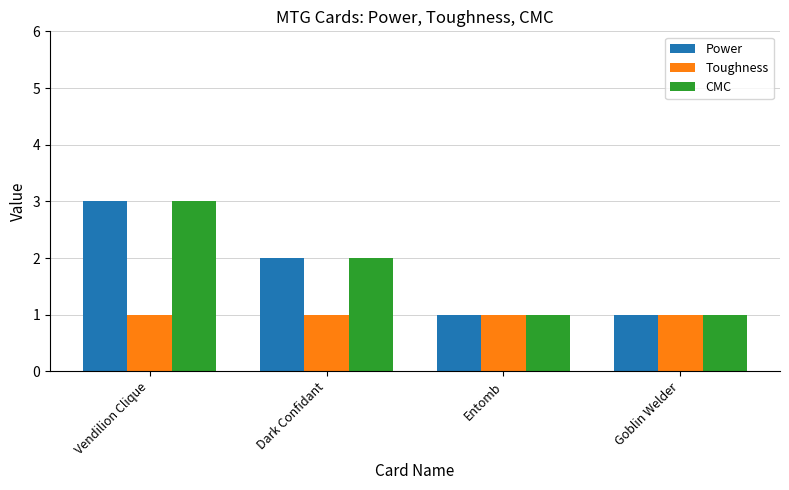

What is the label of the 1st bar from the right?

Goblin Welder